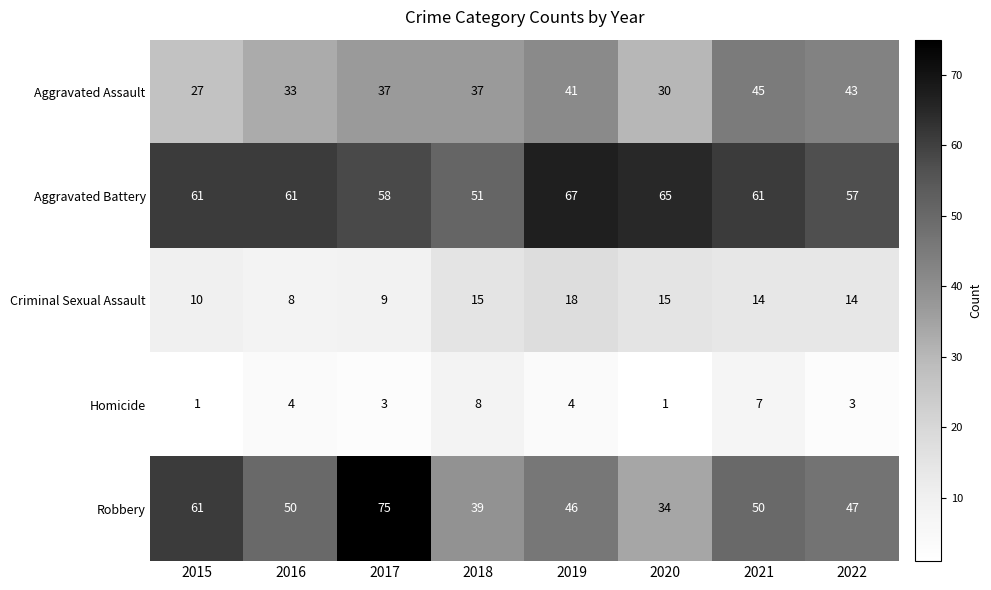

Which series has the largest range (max minus min)?

Robbery